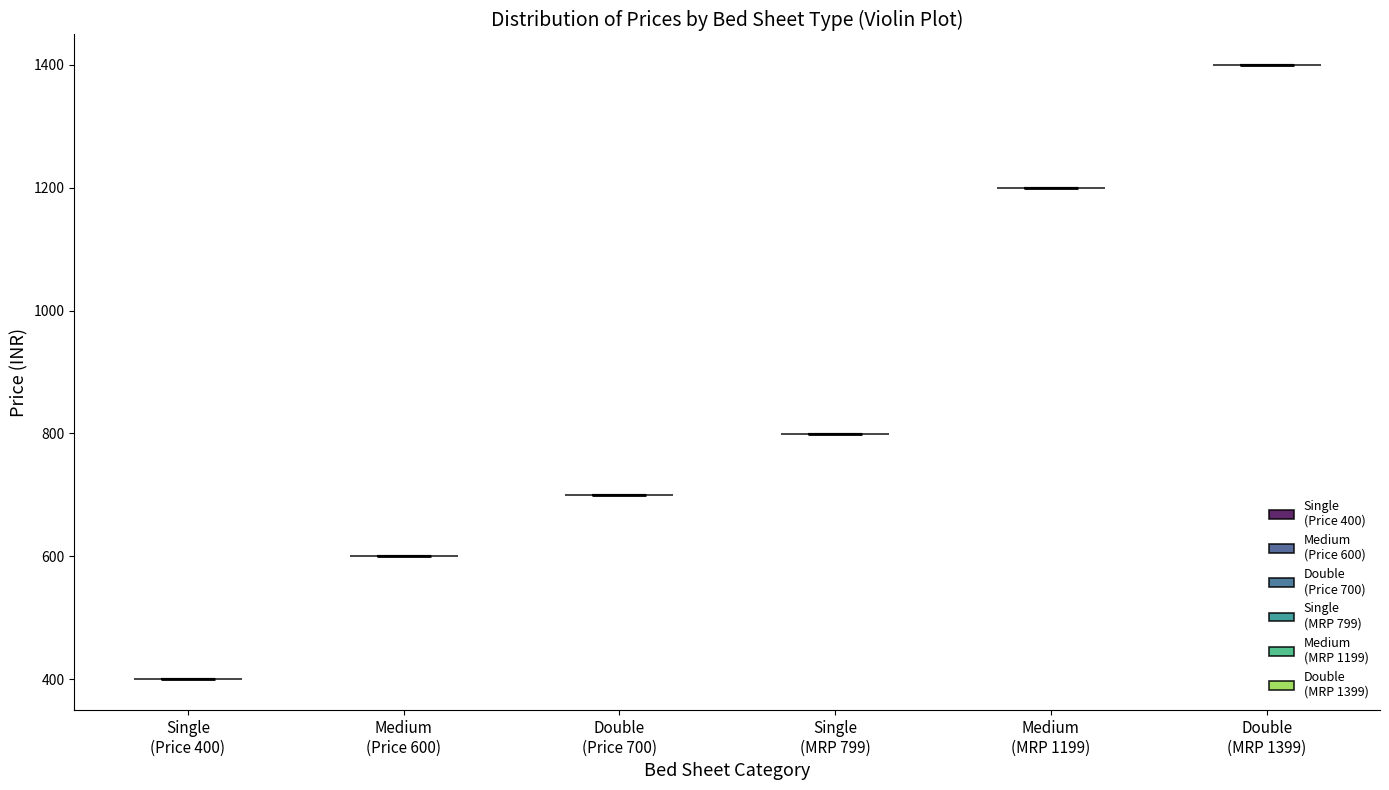

Reading left to right, read every violin against the y-axis: where its median line is, and the lowest and highest points it reaches. The values are not printed on the chart, so give them approximately, as read against the axis.

Single (Price 400): median line 400, lowest point 400, highest point 400
Medium (Price 600): median line 600, lowest point 600, highest point 600
Double (Price 700): median line 700, lowest point 700, highest point 700
Single (MRP 799): median line 800, lowest point 800, highest point 800
Medium (MRP 1199): median line 1200, lowest point 1200, highest point 1200
Double (MRP 1399): median line 1400, lowest point 1400, highest point 1400